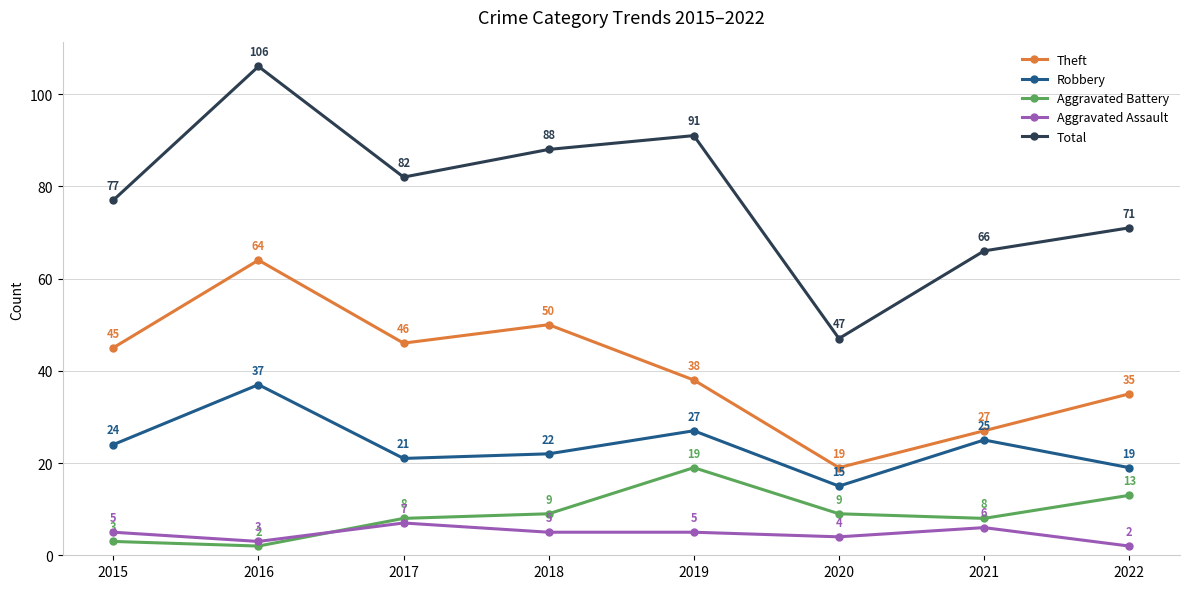

Which series has the largest range (max minus min)?

Total